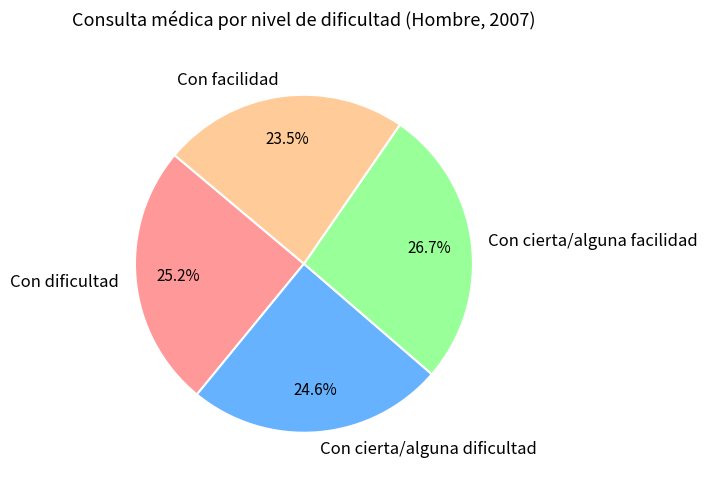

Which slice is the largest?

Con cierta/alguna facilidad